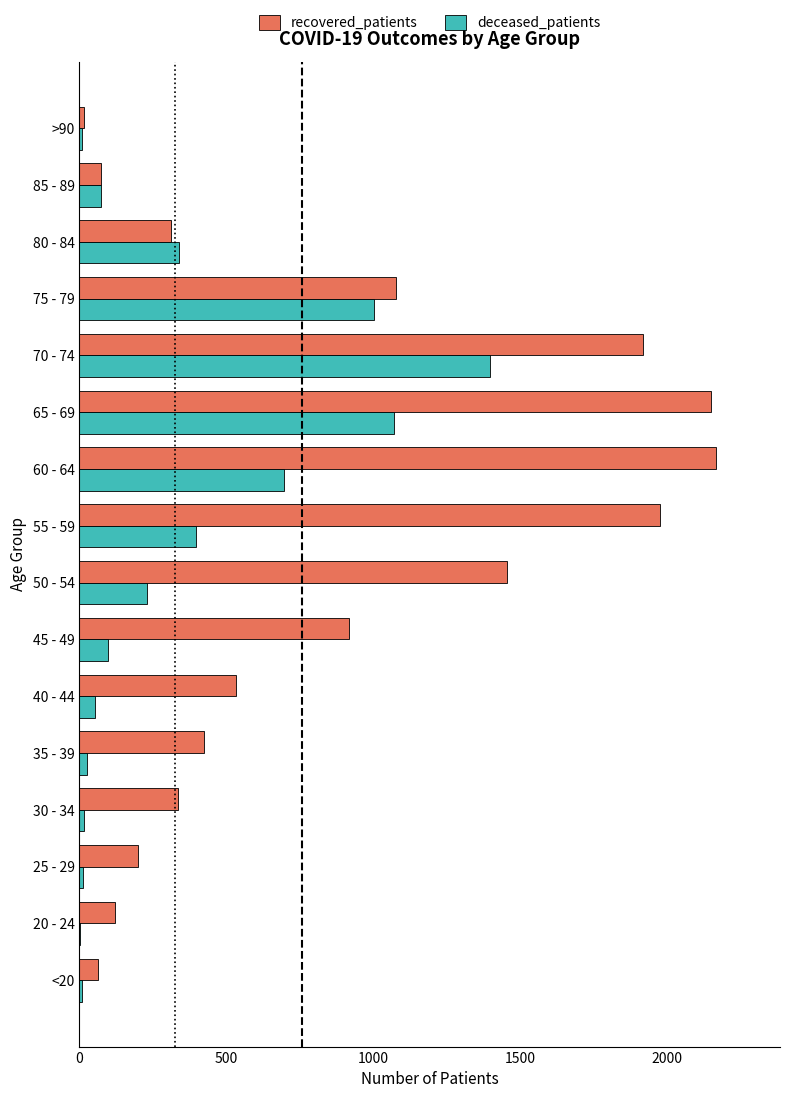

Which series changed the most between <20 and 60 - 64?

recovered_patients